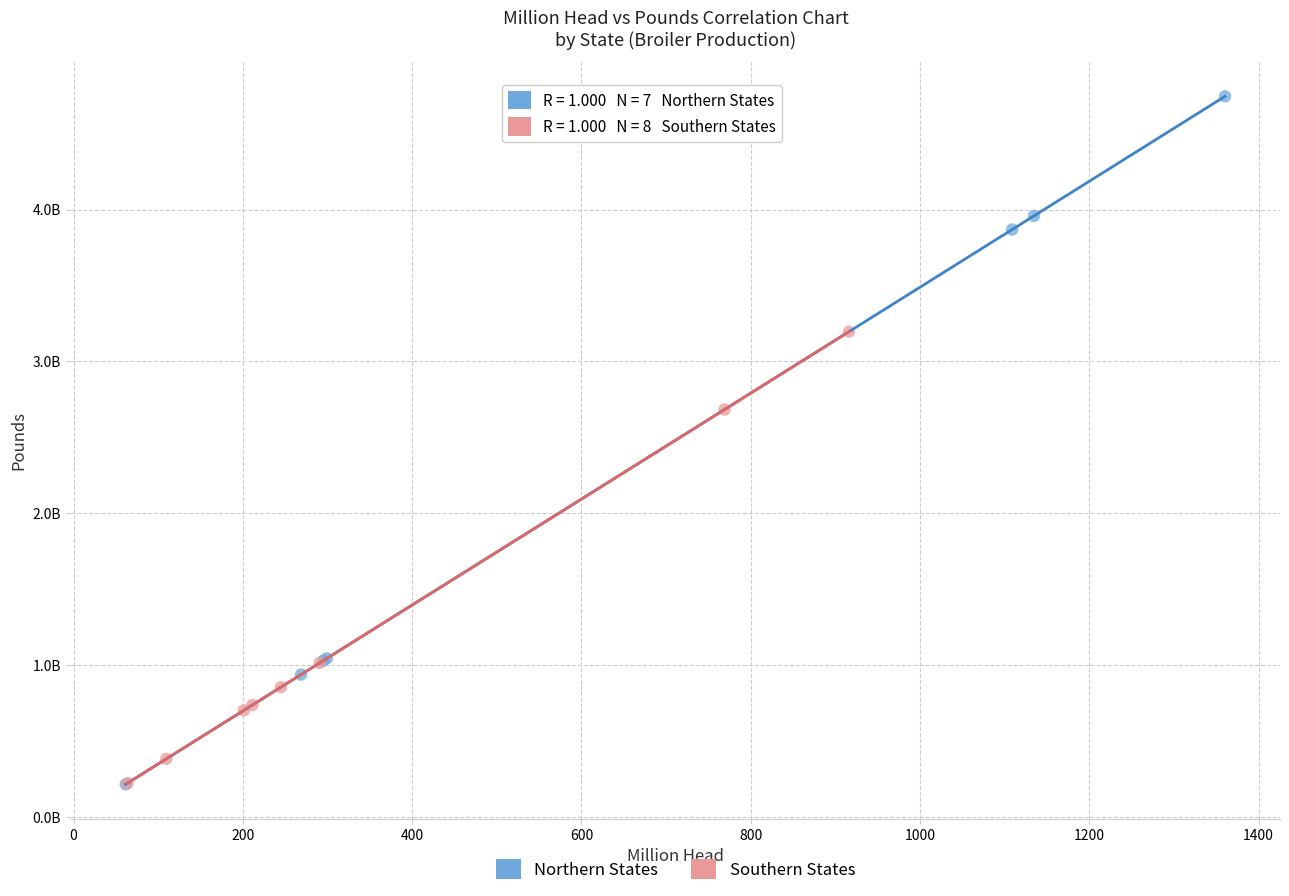

What are all the series names shown in the legend?

Northern States, Southern States